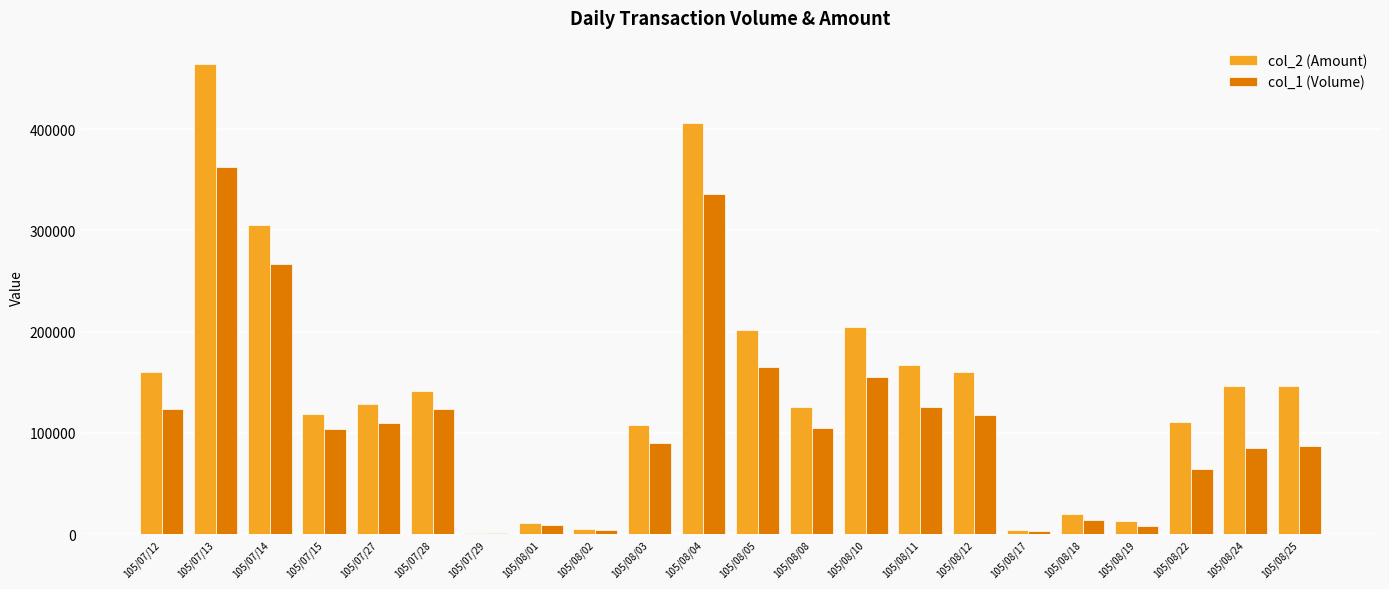

Which series has the largest total across all categories?

col_2 (Amount)